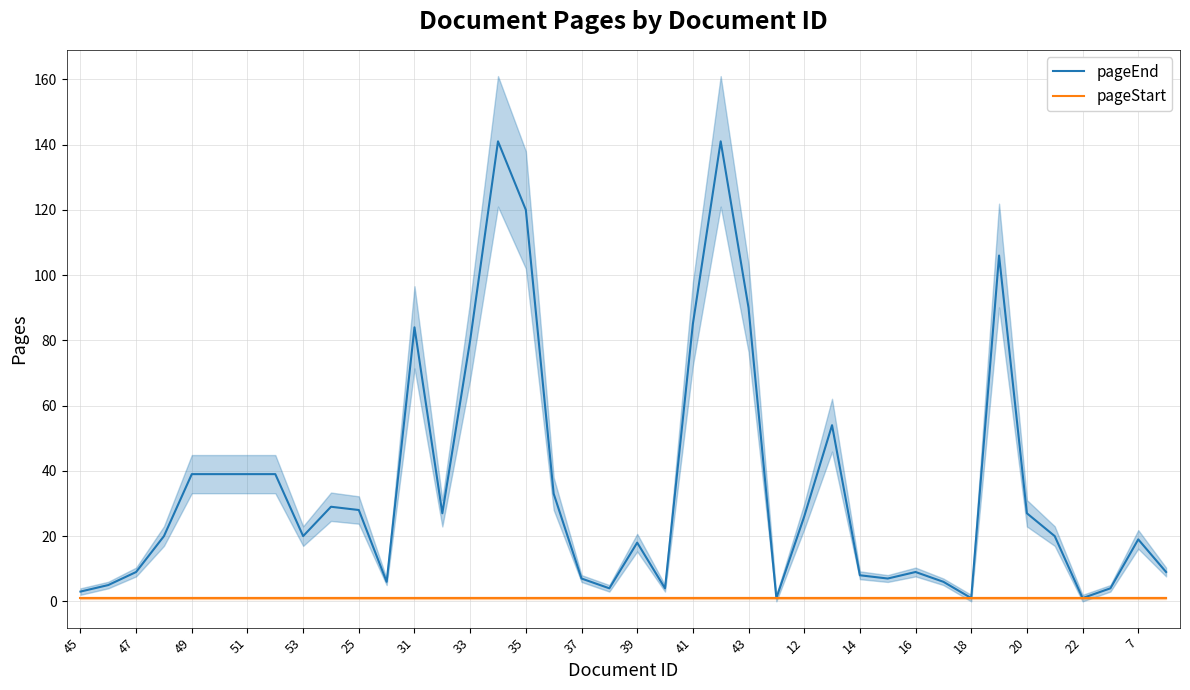

What is the sum of all pageStart values?

40